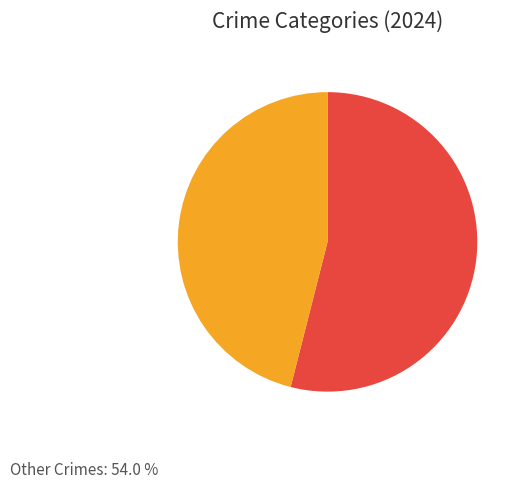

Rank the categories by value from lowest to highest.

Theft, Other Crimes